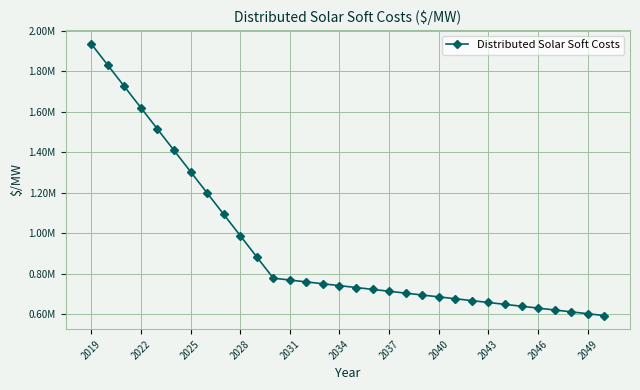

Reading left to right, list all the values displayed in this chart.

1936863.6	1831601.6	1726339.7	1621077.7	1515815.8	1410553.8	1305291.9	1200030.0	1094768.0	989506.1	884244.1	778982.2	769736.5	760490.9	751245.3	741999.7	732754.1	723508.5	714262.8	705017.2	695771.6	686526.0	677280.4	668034.7	658789.1	649543.5	640297.9	631052.3	621806.7	612561.0	603315.4	594069.8